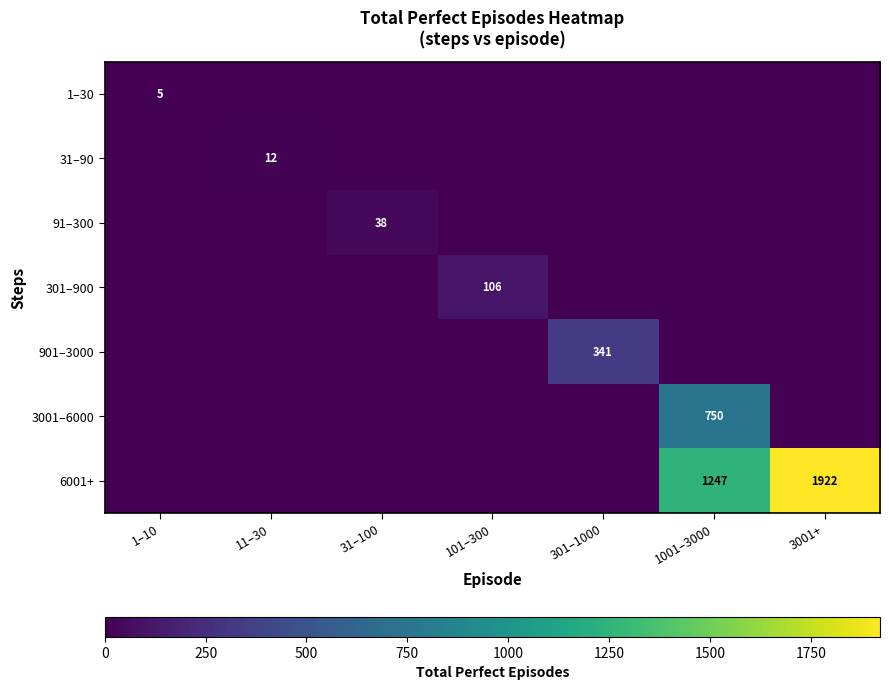

What is the difference between the highest and lowest values at 301–1000?

341.0